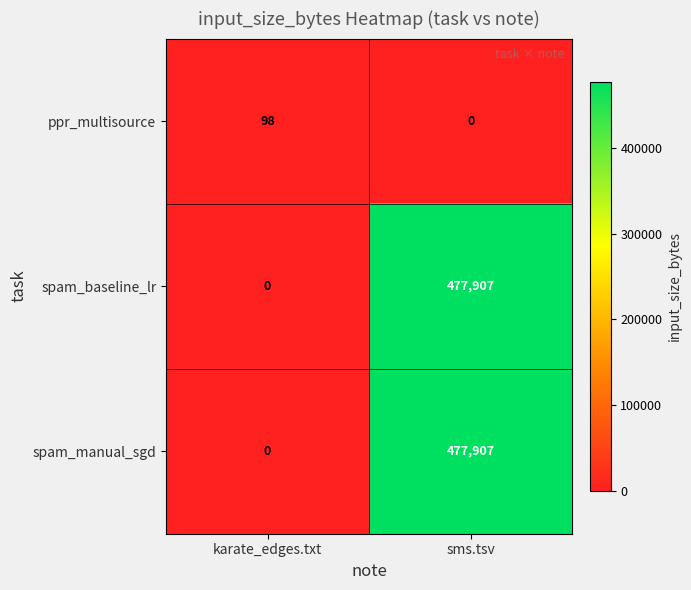

True or false: spam_baseline_lr has a value of 0 at karate_edges.txt.

True